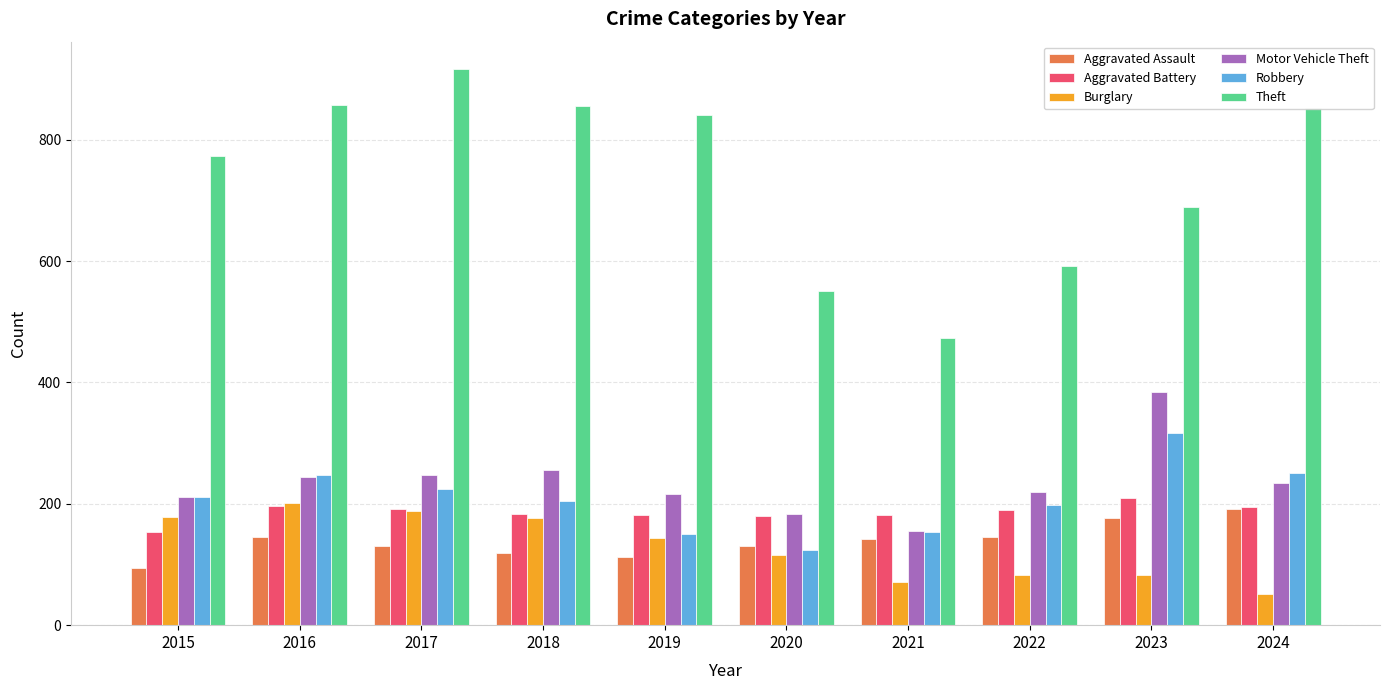

True or false: Aggravated Battery has a value of 324 at 2024.

False